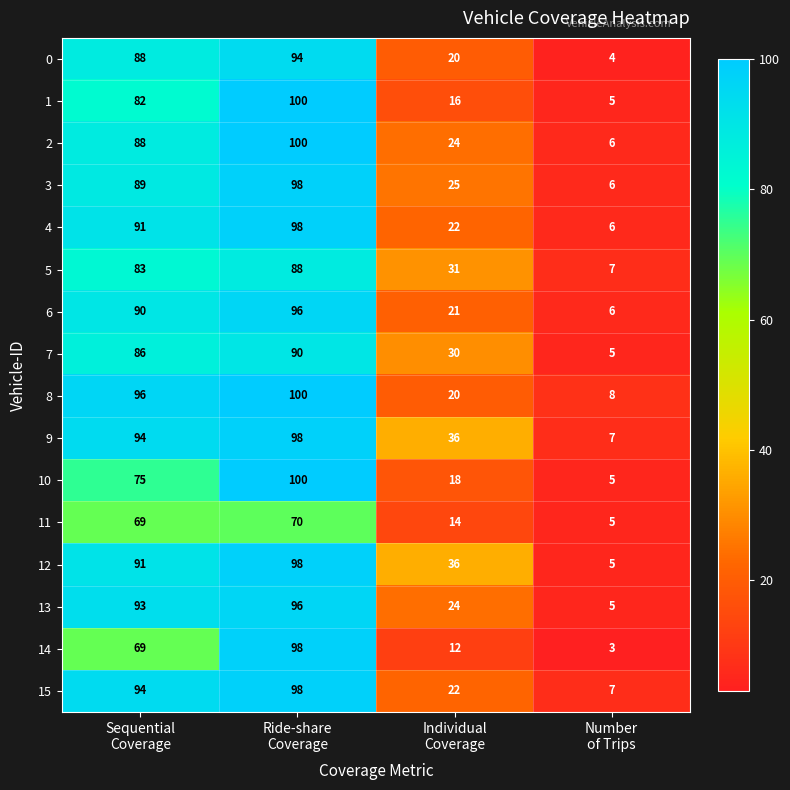

How many values in the 6 series are below 90?

2